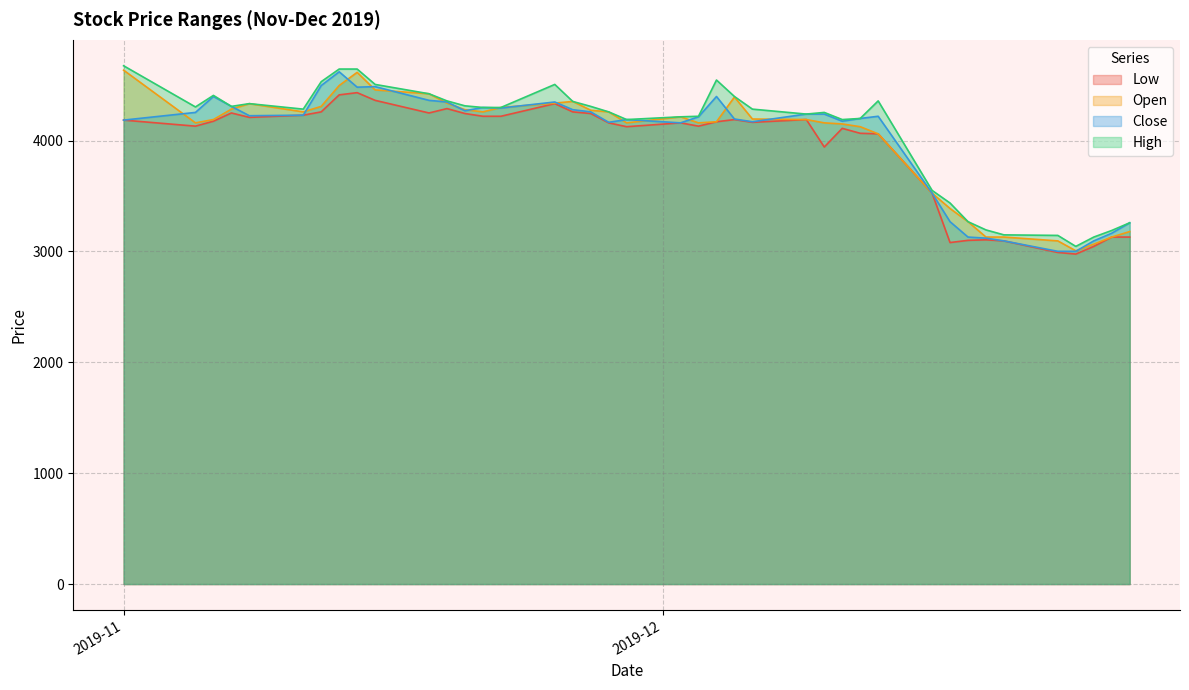

What is the highest value of the Close series?

4620.1